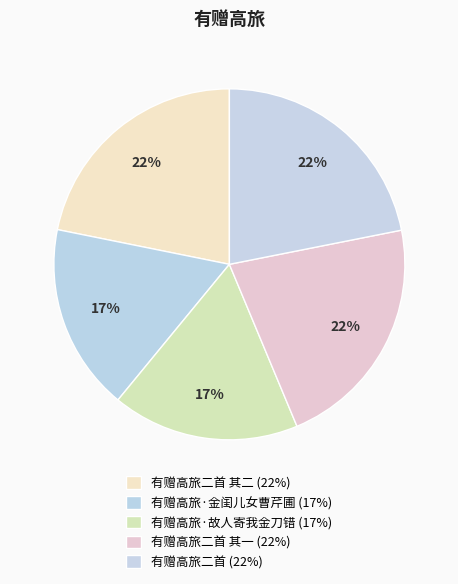

Count the number of slices in the pie.

5